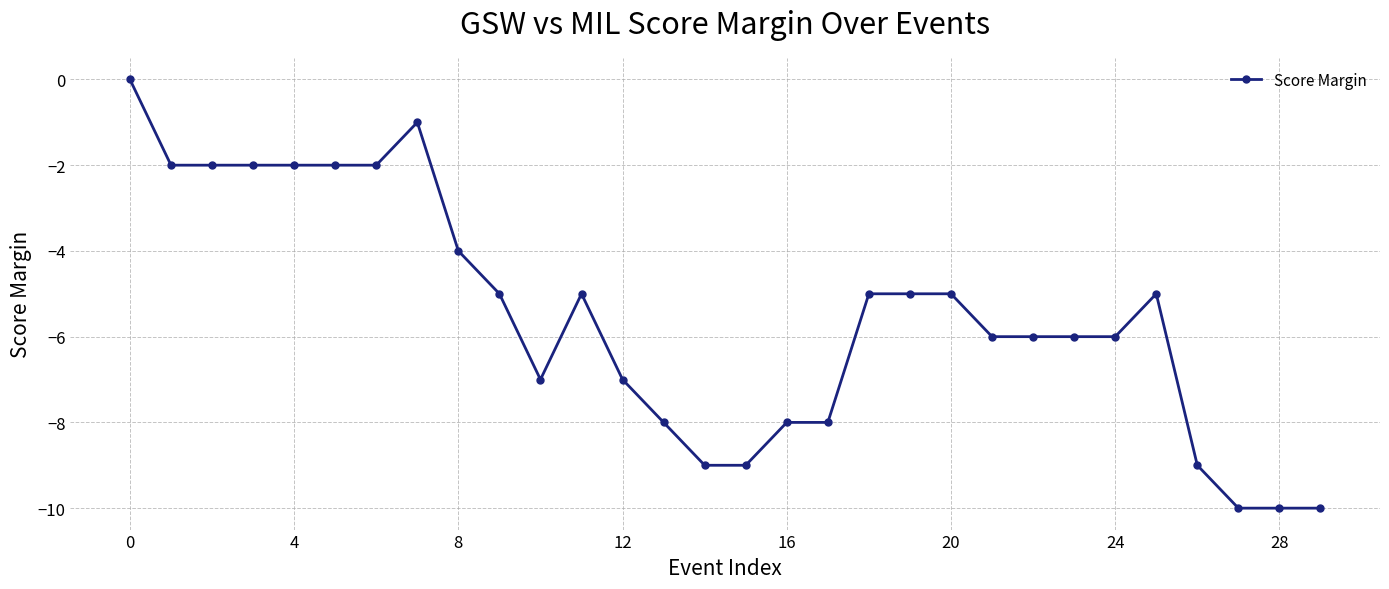

What is the value of the 26th point from the left?

-5